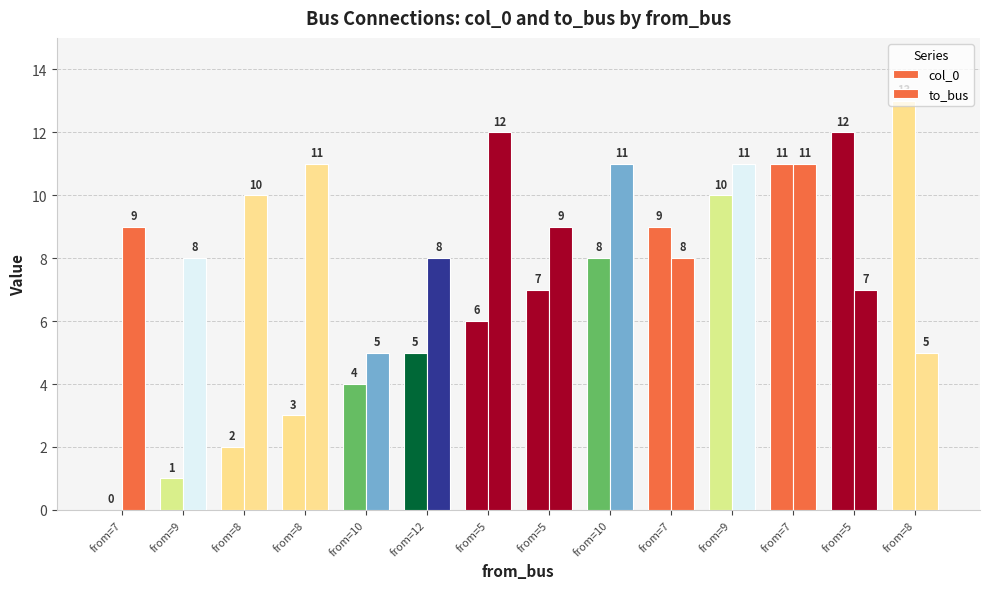

Are the bars grouped side by side (vs. stacked)?

Yes